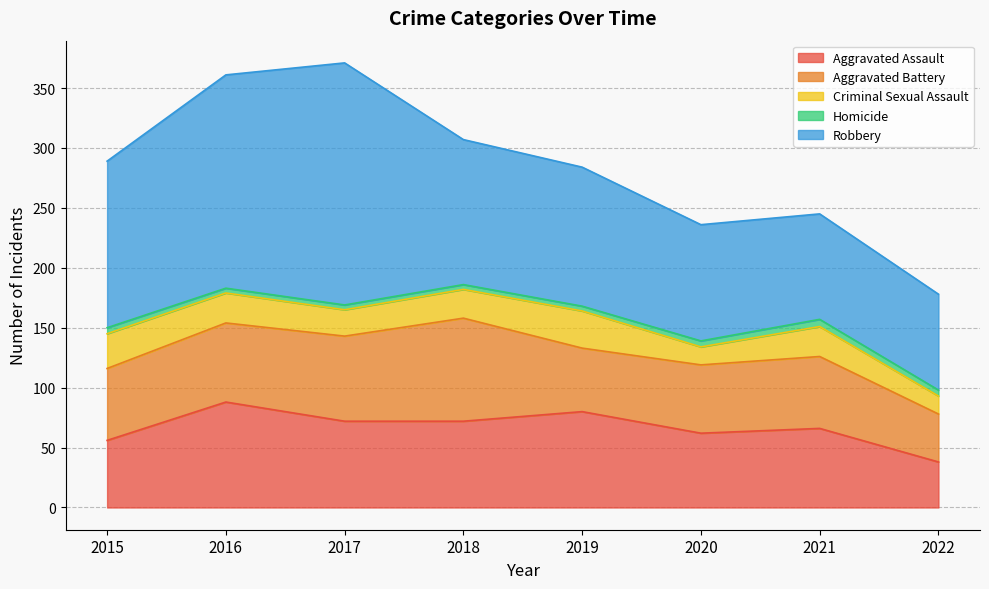

The Homicide series shows 2 at 2018. True or false?

False